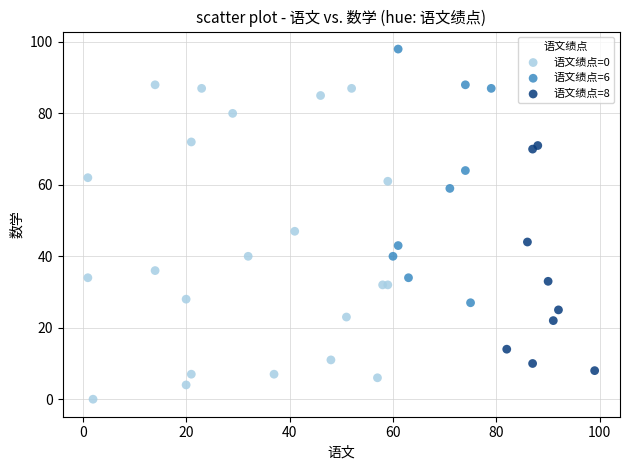

Which series has the widest spread of Y values?

语文绩点=0